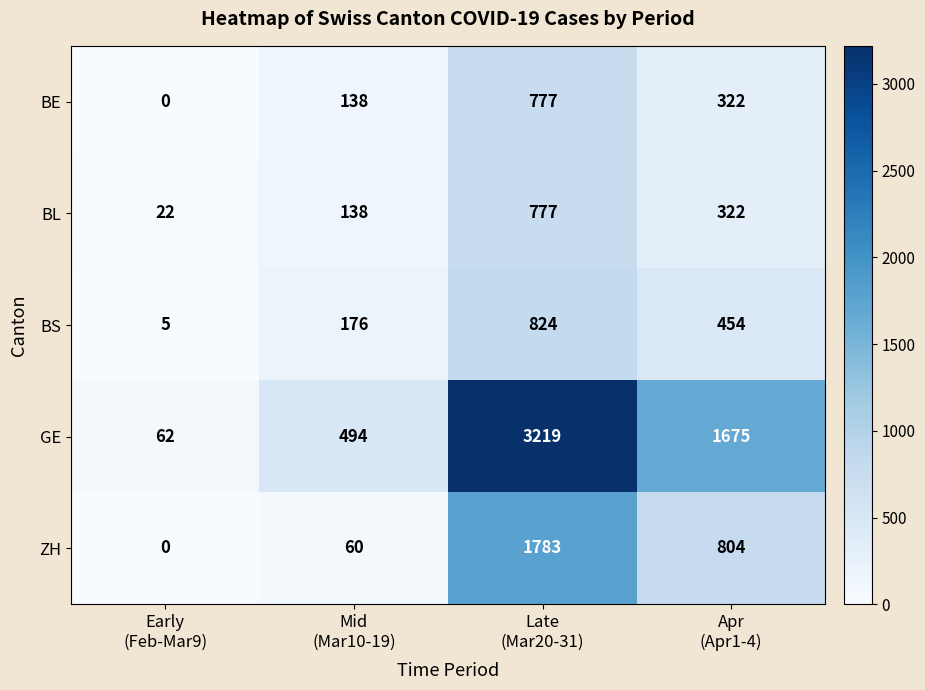

Which series has the largest total across all categories?

GE